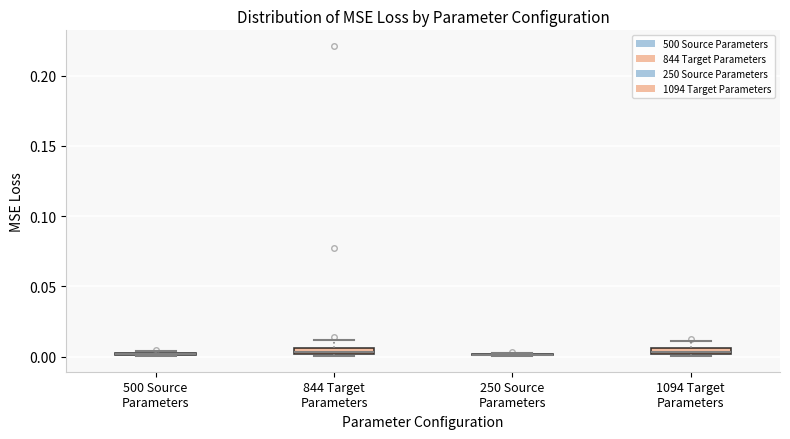

Where is the upper edge of the box for 1094 Target Parameters on the y-axis? The values are not printed on the chart, so give them approximately, as read against the axis.

0.005